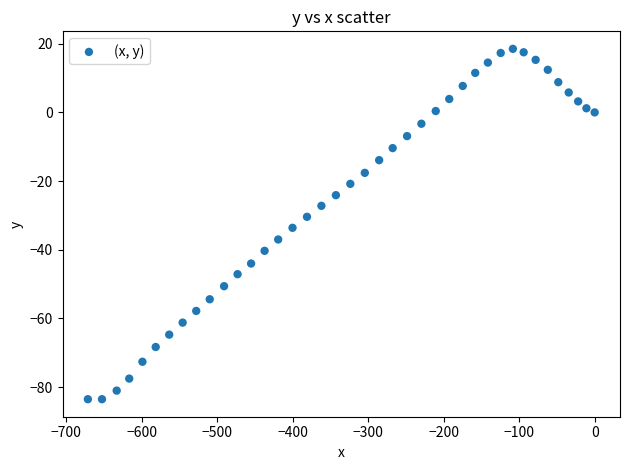

What is the range of X values (max minus min)?

671.6